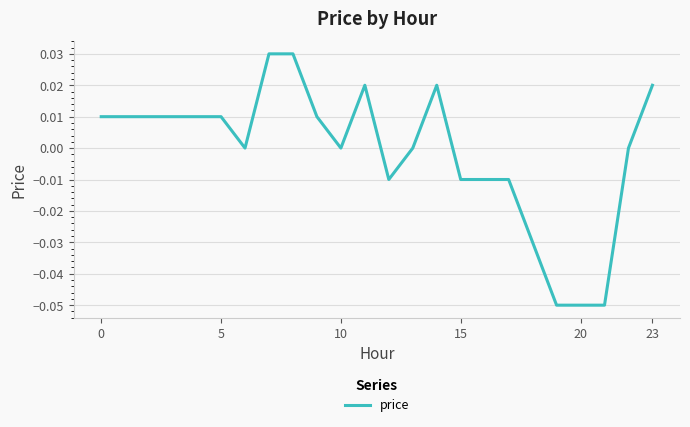

Which label corresponds to the smallest value in the chart?

19